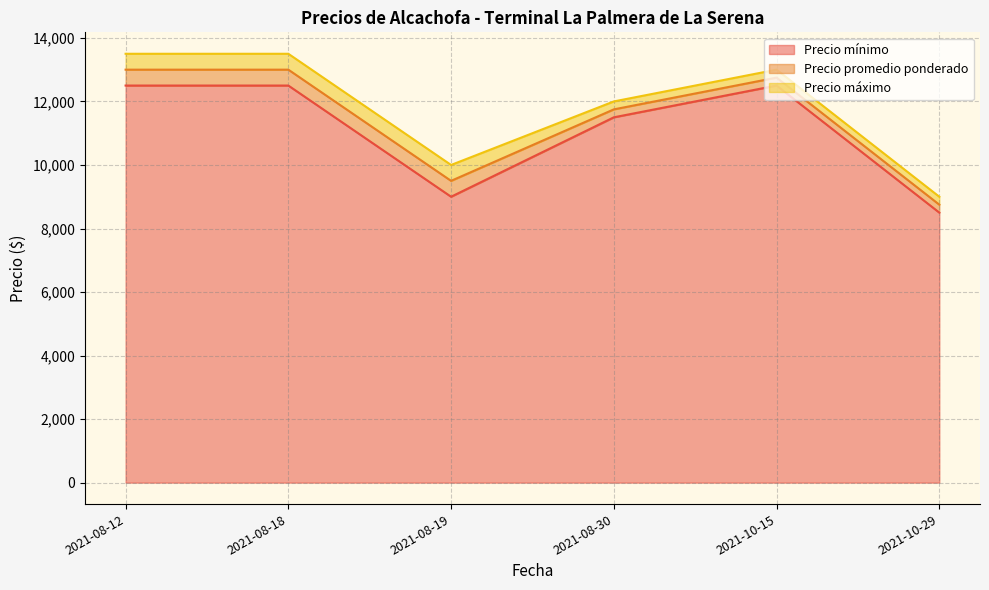

List the series in order of their peak value, highest first.

Precio máximo, Precio promedio ponderado, Precio mínimo